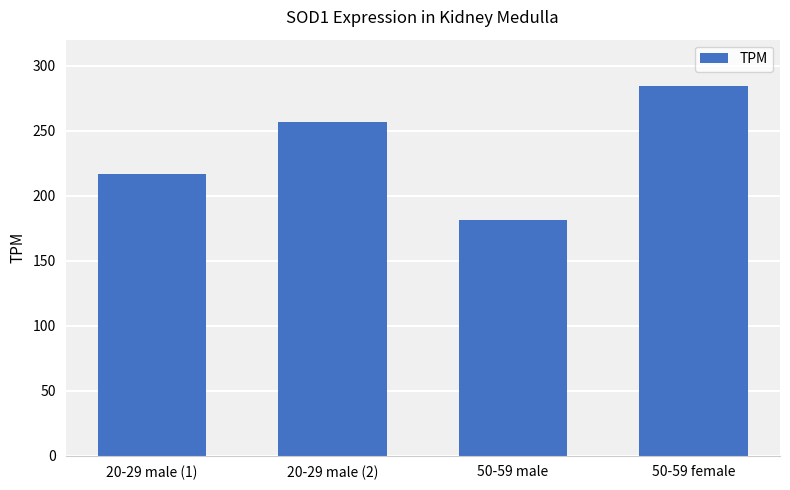

At which label is the value closest to 232?

20-29 male (1)